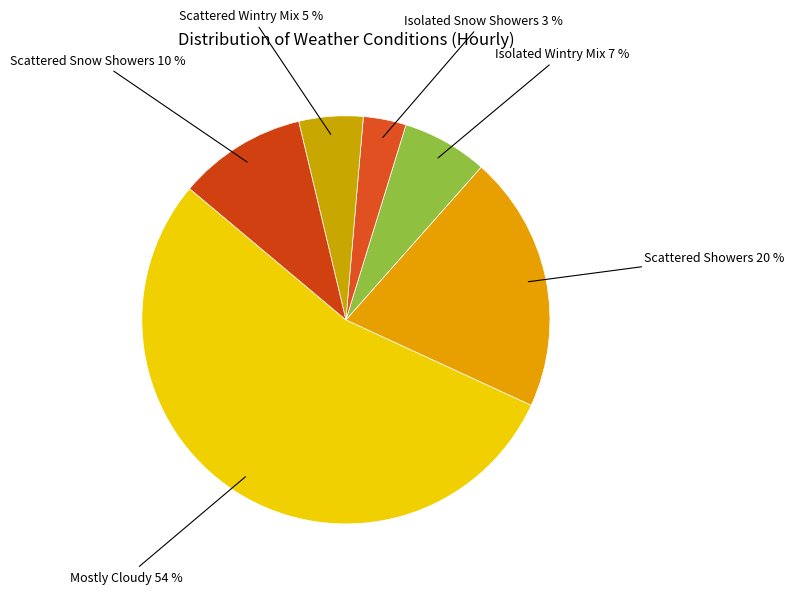

Count the number of slices in the pie.

6